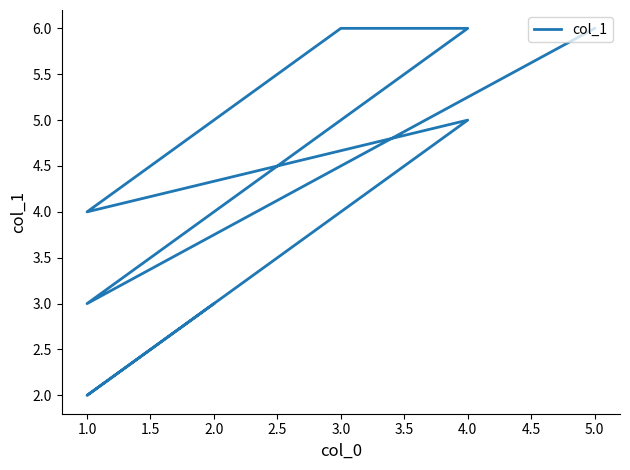

How many data points does each series have?

8